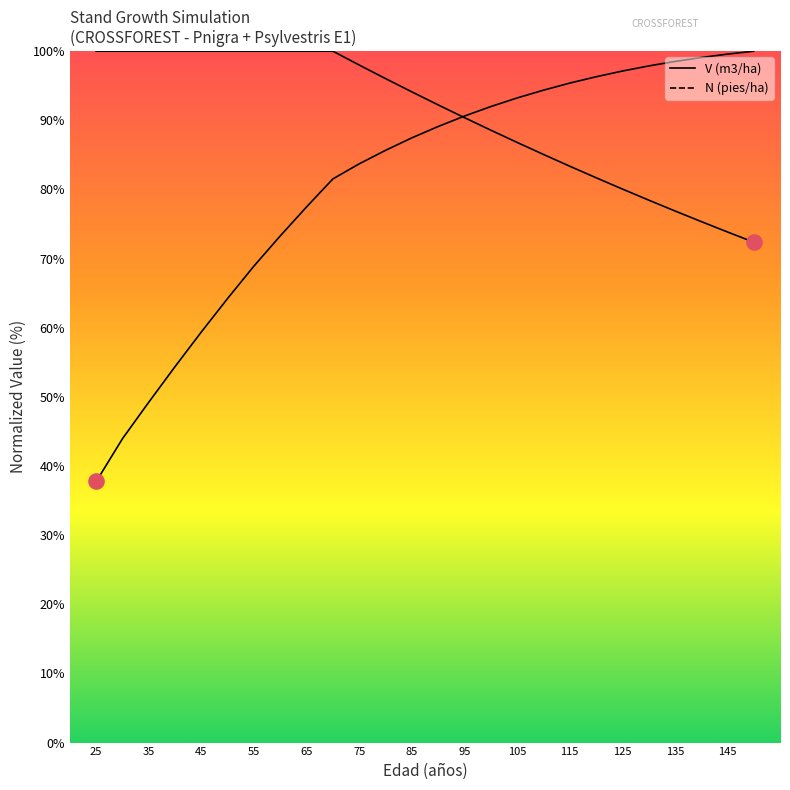

Which series has the widest spread of Y values?

V (m3/ha) before